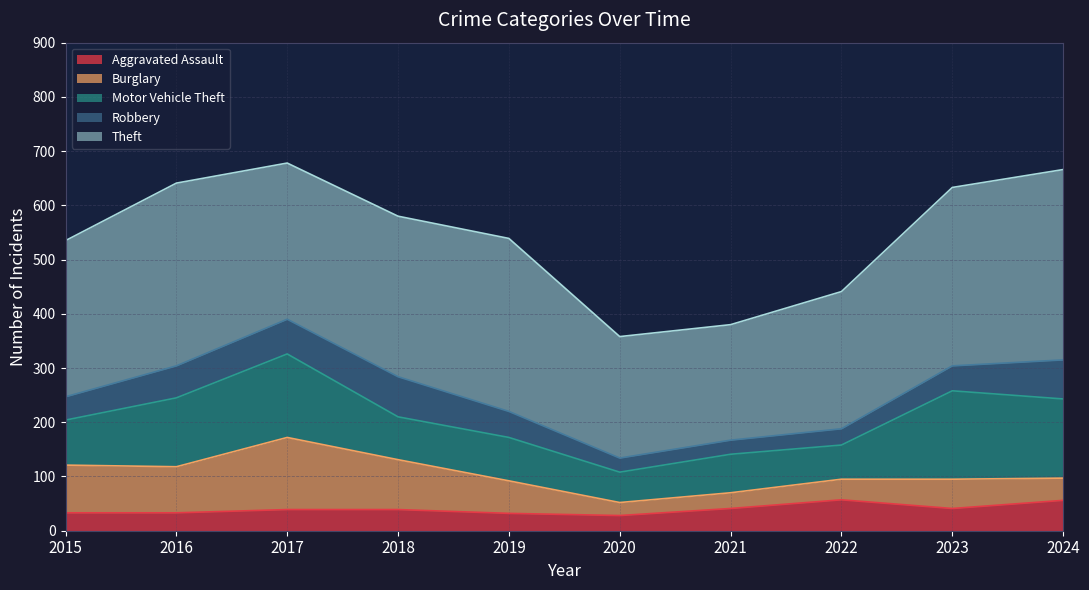

True or false: Robbery has a value of 46 at 2023.

True